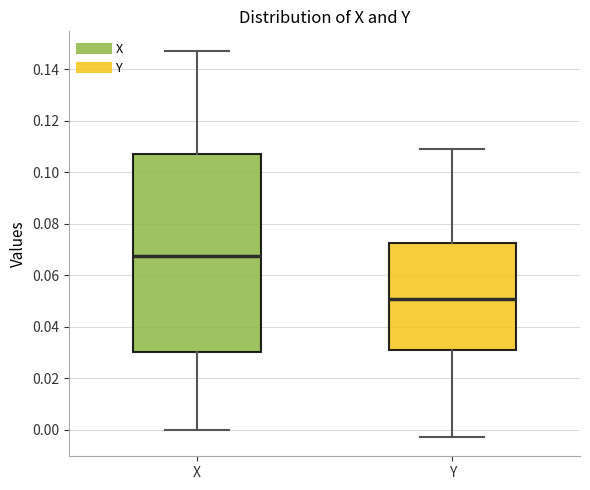

Reading left to right, transcribe this box plot: for each box, give where its median line is, the range the box spans, and where its two whiskers end, as read against the y-axis. The values are not printed on the chart, so give them approximately, as read against the axis.

X: median 0.068, box 0.030 to 0.108, whiskers 0.000 to 0.148
Y: median 0.050, box 0.030 to 0.072, whiskers -0.002 to 0.110